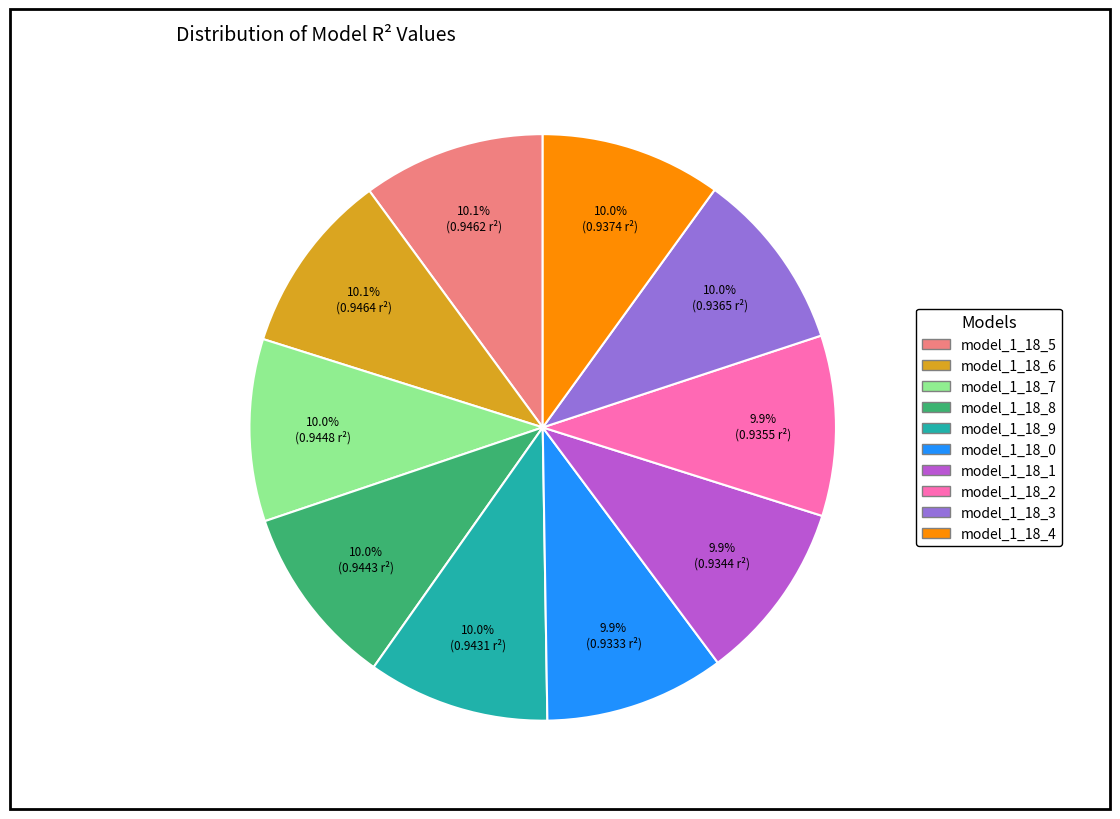

How much of the chart is everything except model_1_18_3?

90.0%